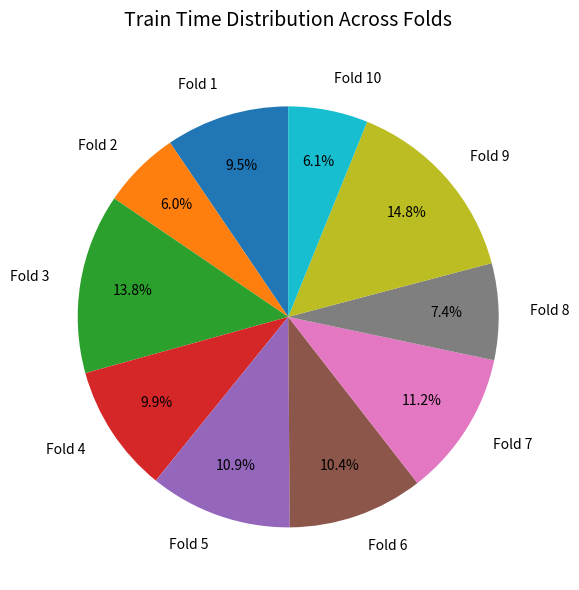

Which slice is the largest?

Fold 9